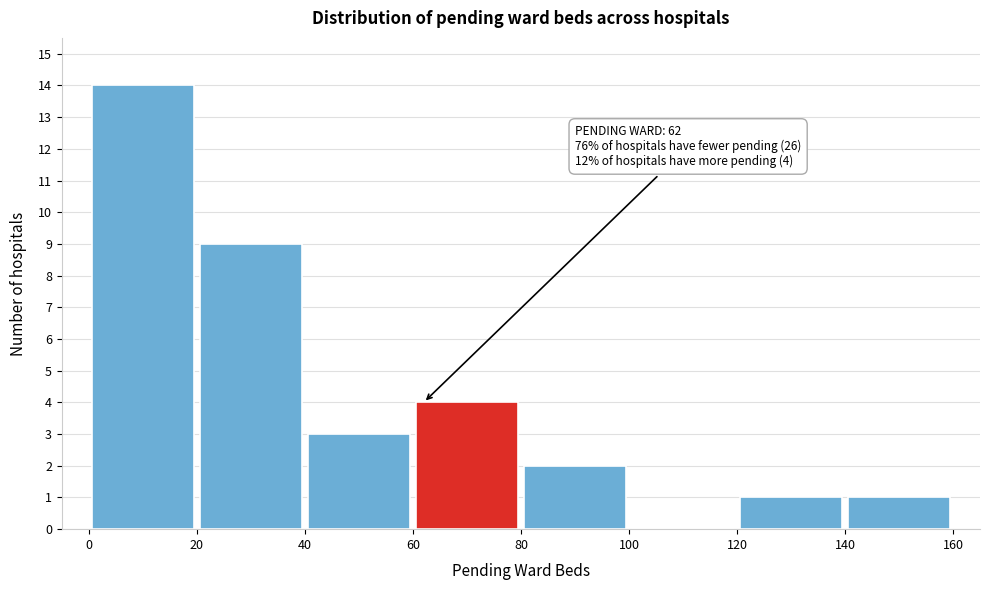

Which range on the x-axis has the tallest bar?

0 to 20